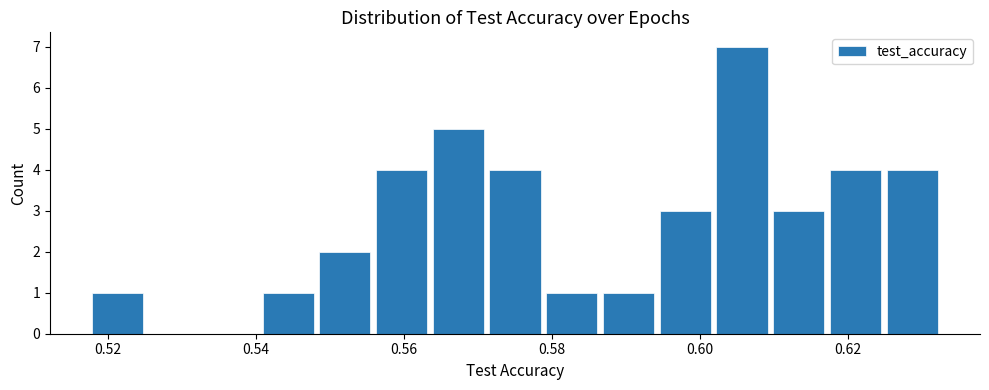

Read against the x-axis, roughly where is the centre of the tallest bar?

0.606